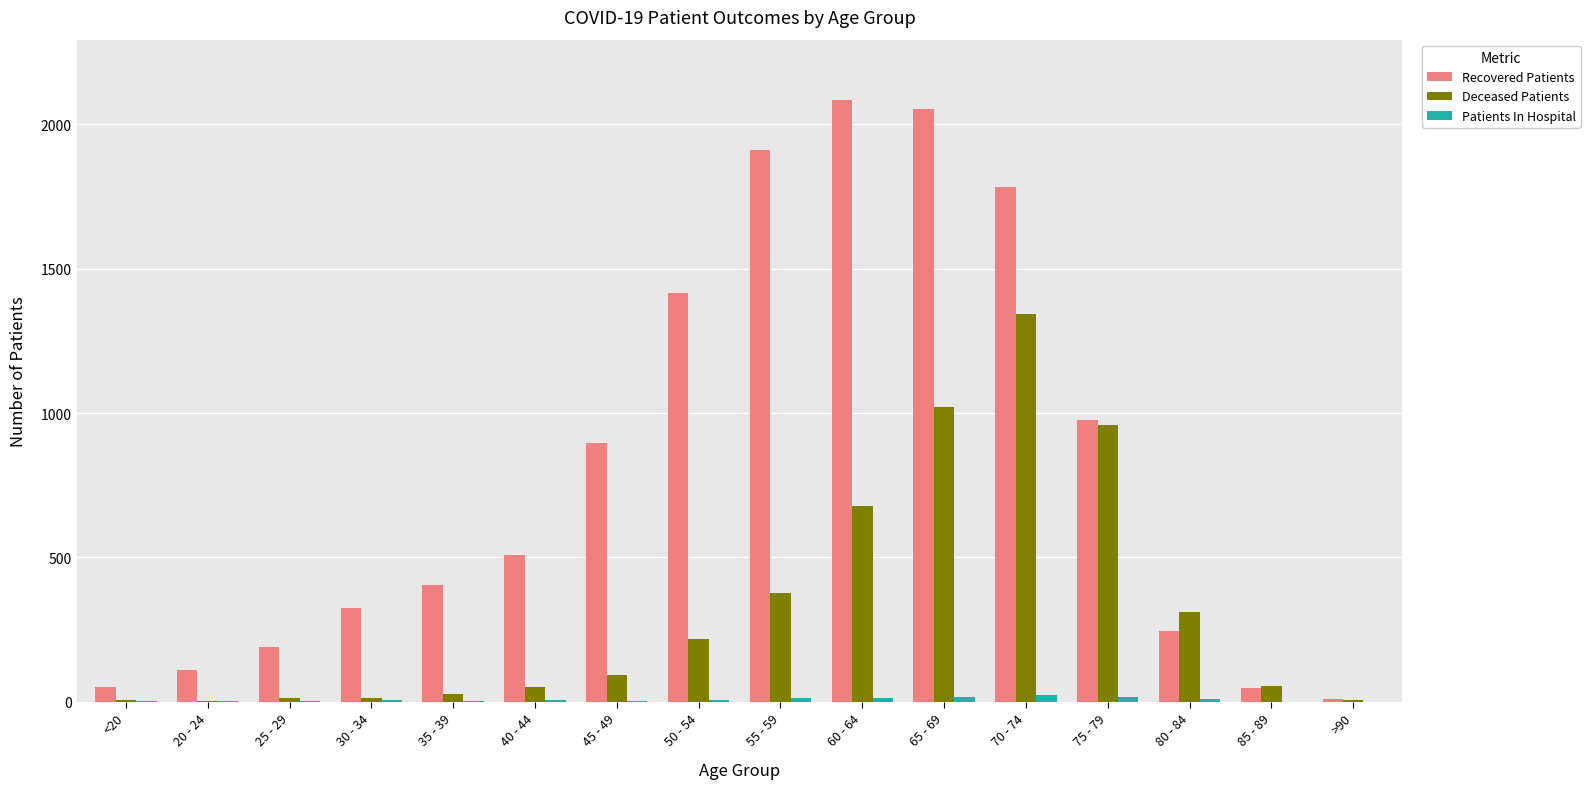

Which label corresponds to the largest value in the chart?

60 - 64